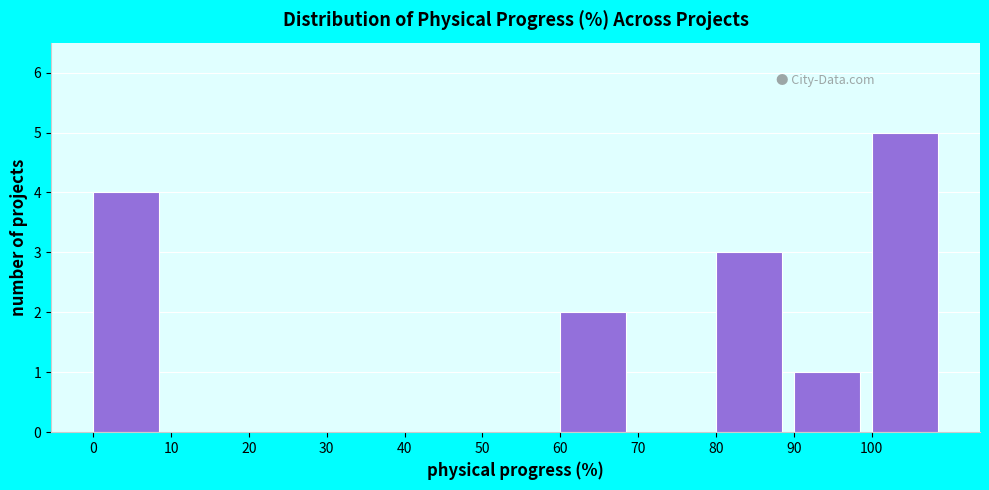

Reading left to right, list every bar in this chart as the range it spans on the x-axis followed by its height. The values are not printed on the chart, so give them approximately, as read against the axis.

0 to 10: 4
10 to 20: 0
20 to 30: 0
30 to 40: 0
40 to 50: 0
50 to 60: 0
60 to 70: 2
70 to 80: 0
80 to 90: 3
90 to 100: 1
100 to 110: 5